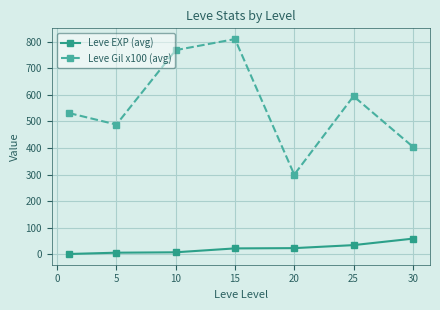

What are all the series names shown in the legend?

Leve EXP (avg), Leve Gil x100 (avg)